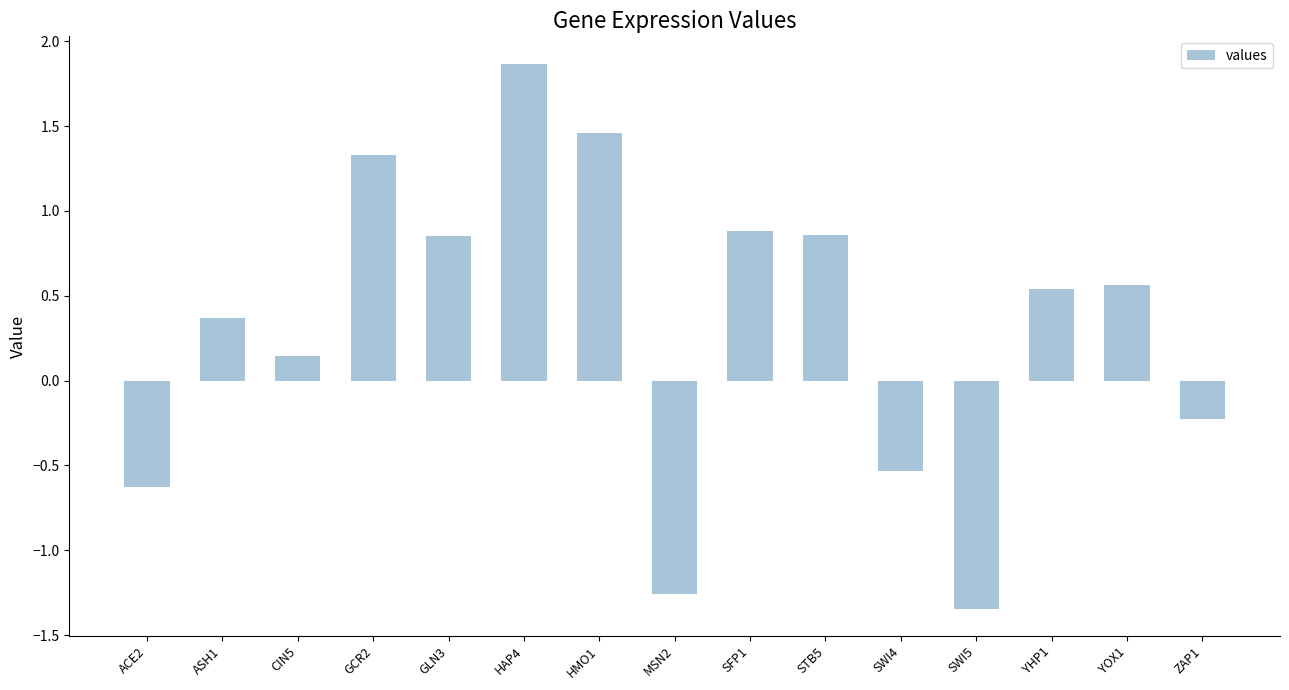

What is the sum of all values?

4.9